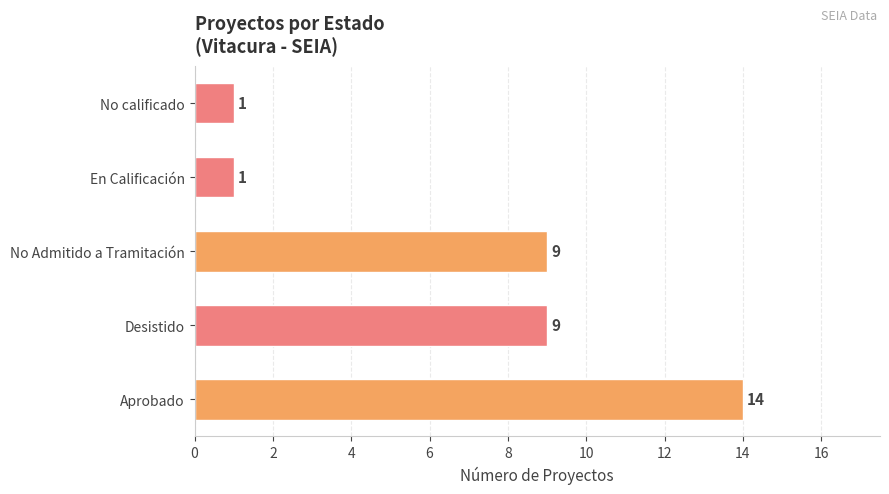

Reading top to bottom, extract all data points from this chart.

No calificado=1	En Calificación=1	No Admitido a Tramitación=9	Desistido=9	Aprobado=14